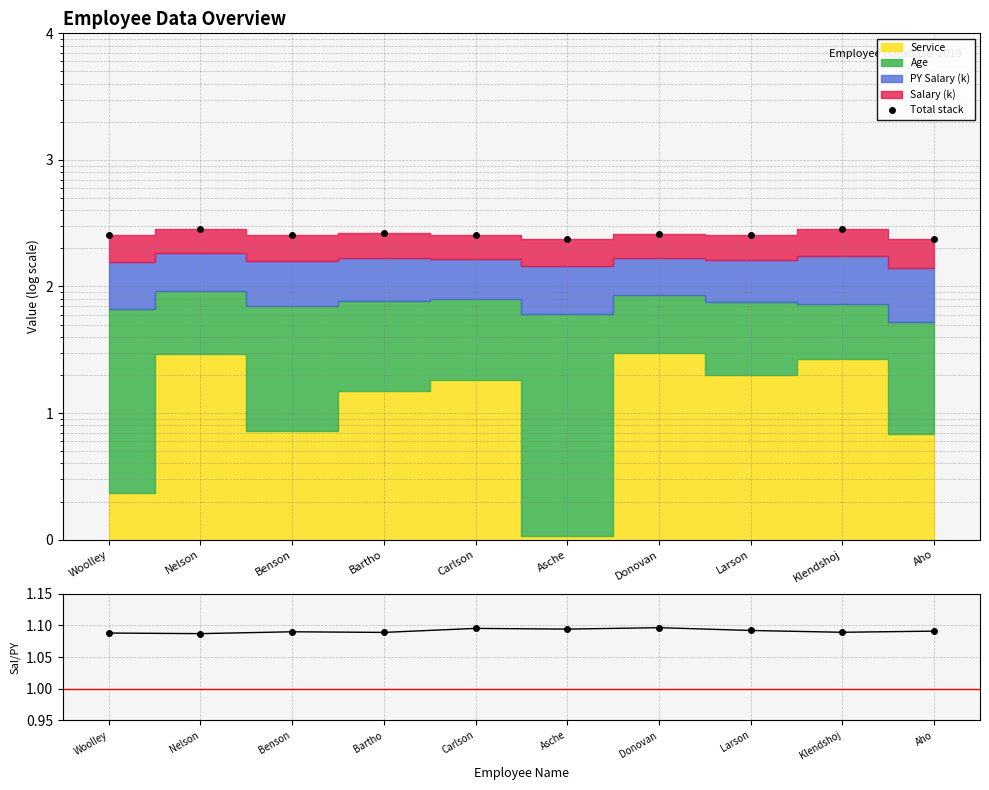

What position from the right is Klendshoj?

2